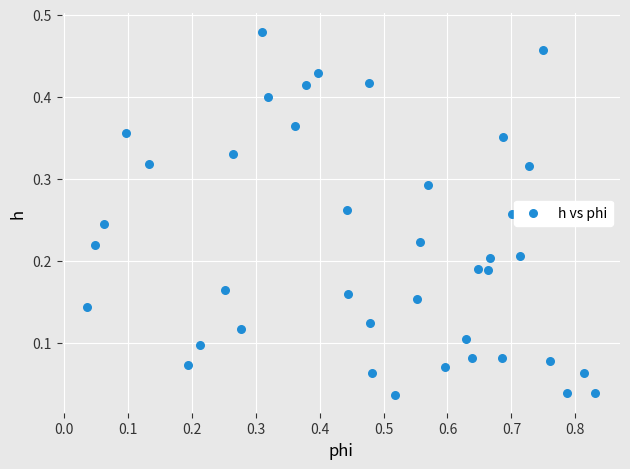

What is the range of X values (max minus min)?

0.8